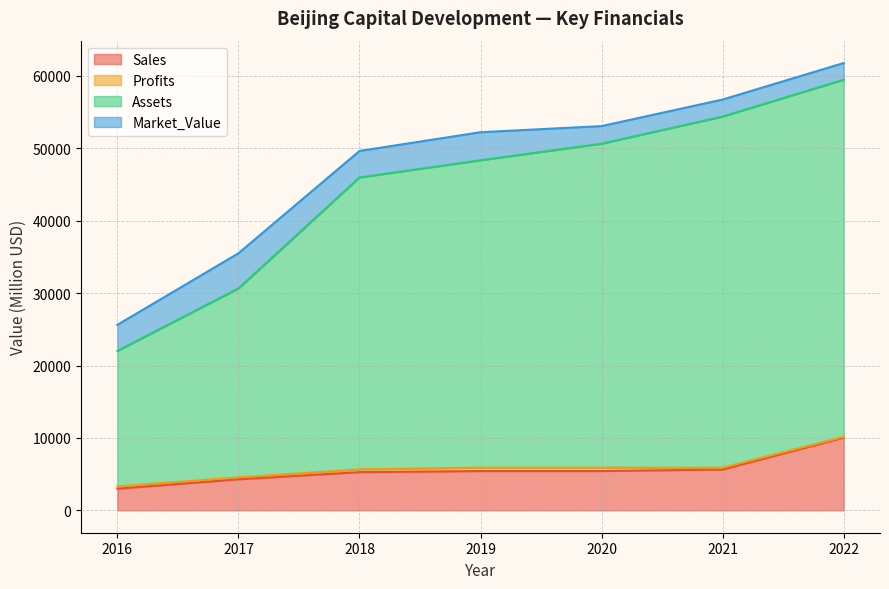

What is the approximate value of Sales at 2020?

5430.0